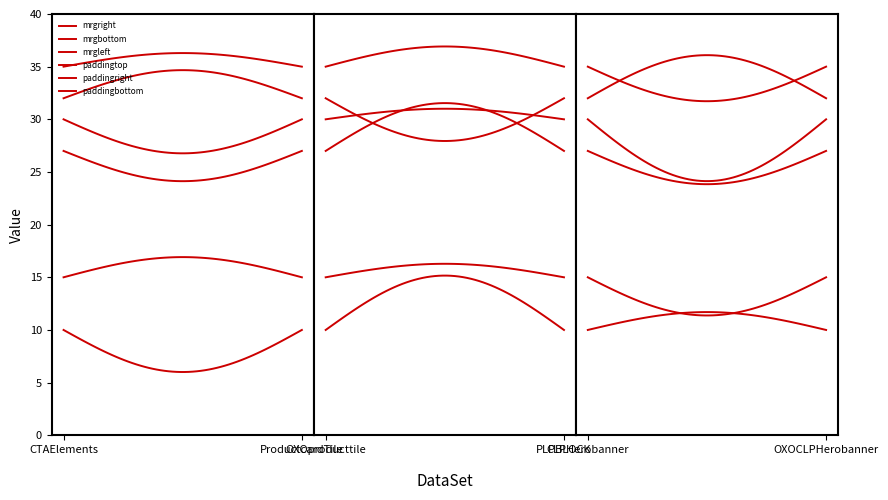

Is this an area chart (filled region under the line)?

No